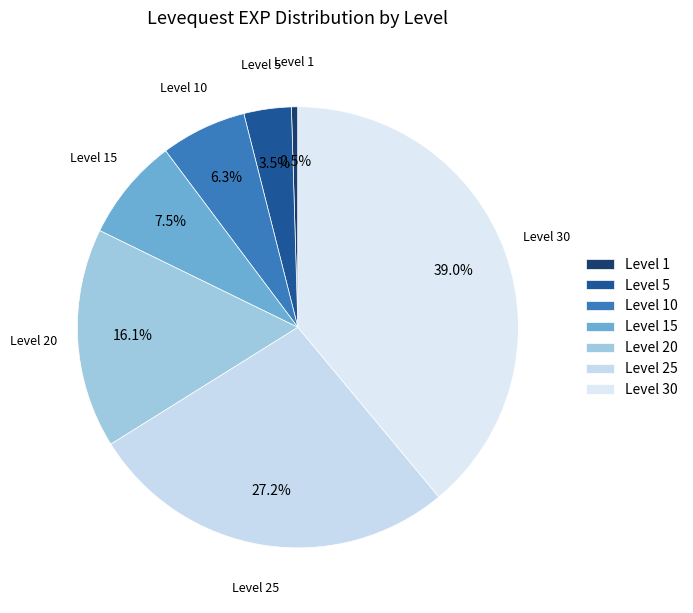

Is there any slice that represents more than half of the pie?

No